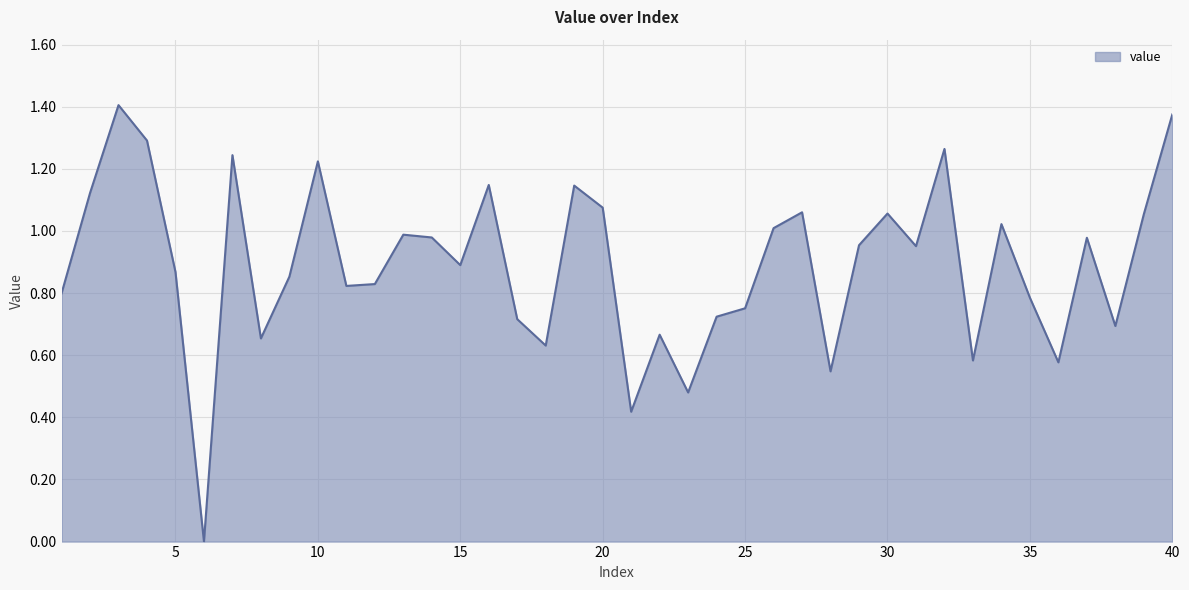

Reading right to left, transcribe all the data shown in this chart.

40=1.4	39=1.1	38=0.7	37=1.0	36=0.6	35=0.8	34=1.0	33=0.6	32=1.3	31=1.0	30=1.1	29=1.0	28=0.5	27=1.1	26=1.0	25=0.8	24=0.7	23=0.5	22=0.7	21=0.4	20=1.1	19=1.1	18=0.6	17=0.7	16=1.1	15=0.9	14=1.0	13=1.0	12=0.8	11=0.8	10=1.2	9=0.9	8=0.7	7=1.2	6=0.0	5=0.9	4=1.3	3=1.4	2=1.1	1=0.8